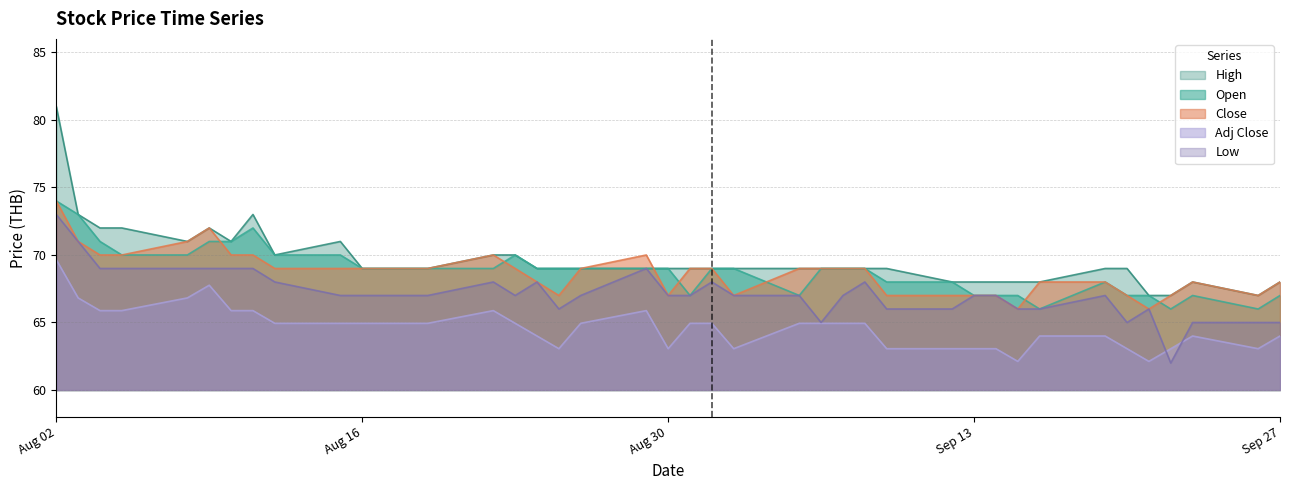

At which label does Adj Close first exceed 64?

Aug 02